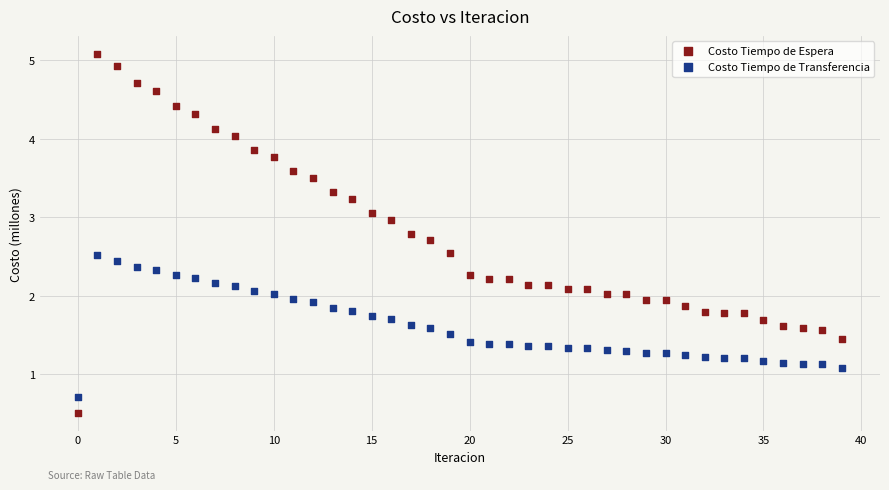

Across all data points, what is the range of Y values (max minus min)?

4.6